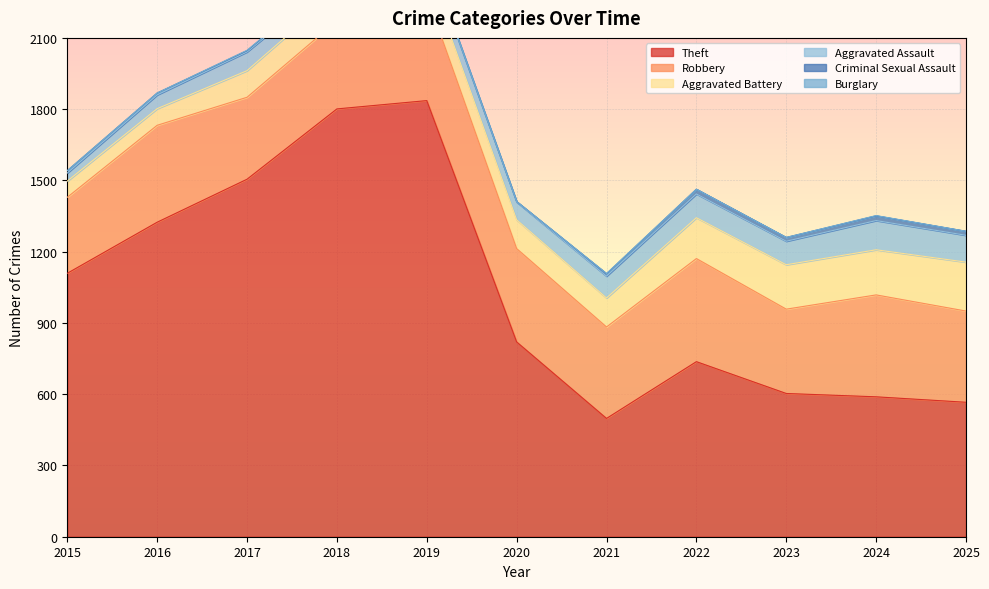

What are all the series names shown in the legend?

Theft, Robbery, Aggravated Battery, Aggravated Assault, Criminal Sexual Assault, Burglary